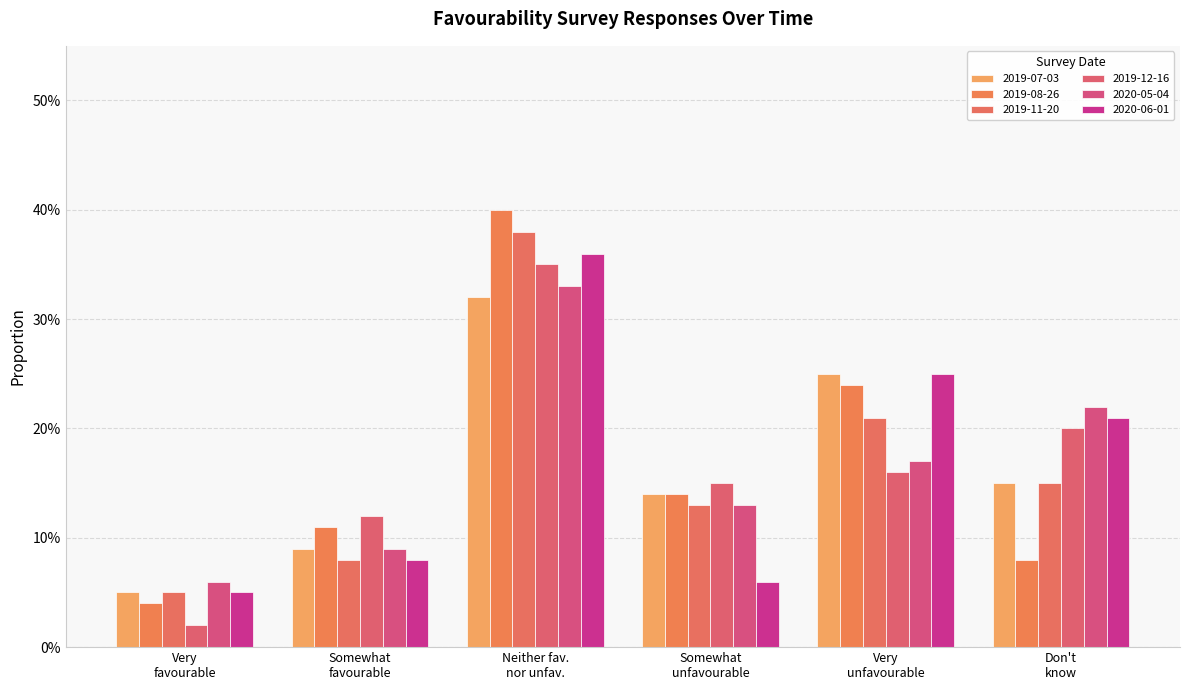

At which category is the sum across all series the highest?

Neither fav.
nor unfav.